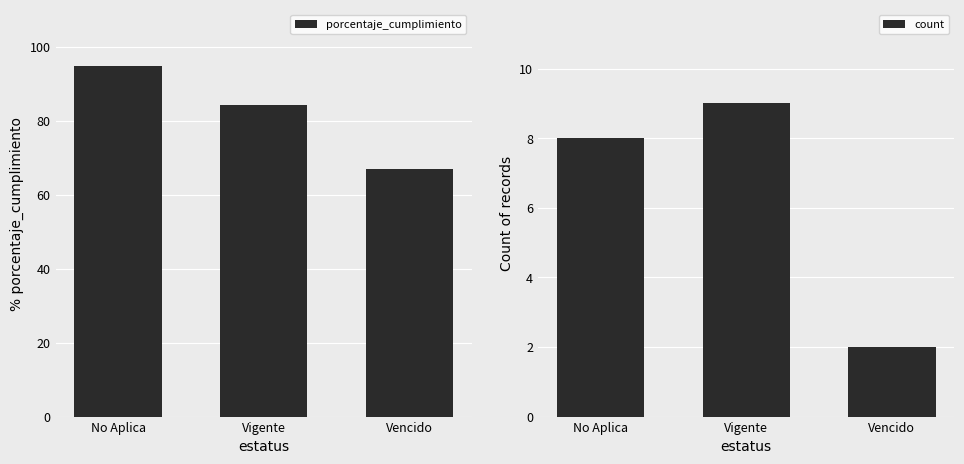

The count series shows 3.2 at Vencido. True or false?

False